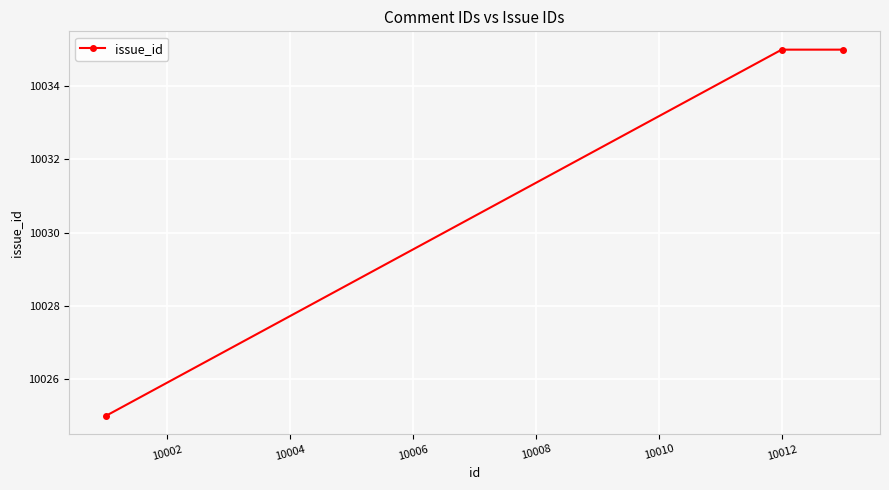

What is the greatest value displayed?

10035